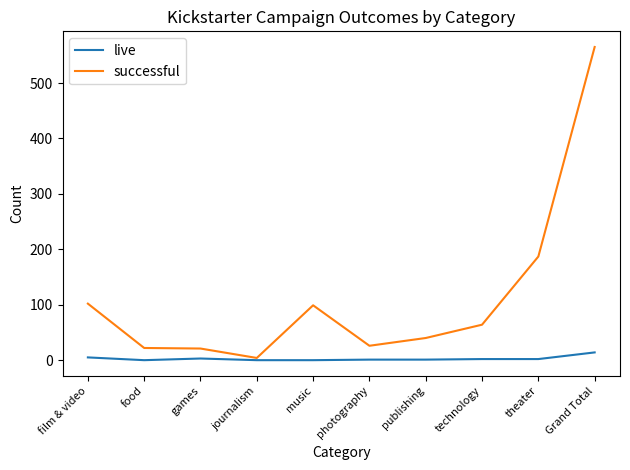

What are all the series names shown in the legend?

live, successful